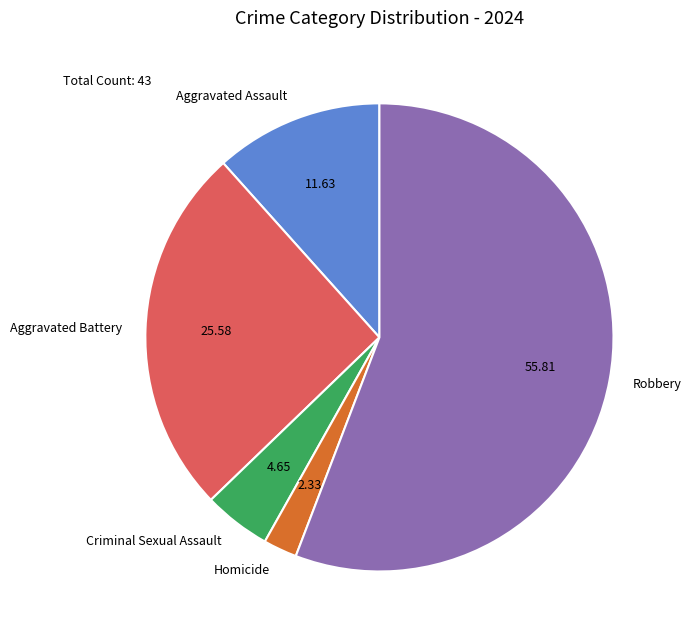

Which has a higher value, Robbery or Criminal Sexual Assault?

Robbery